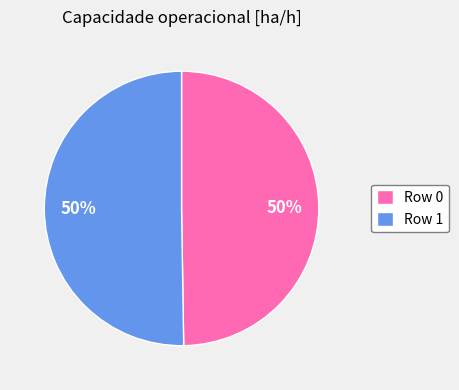

How many slices are in this pie chart?

2